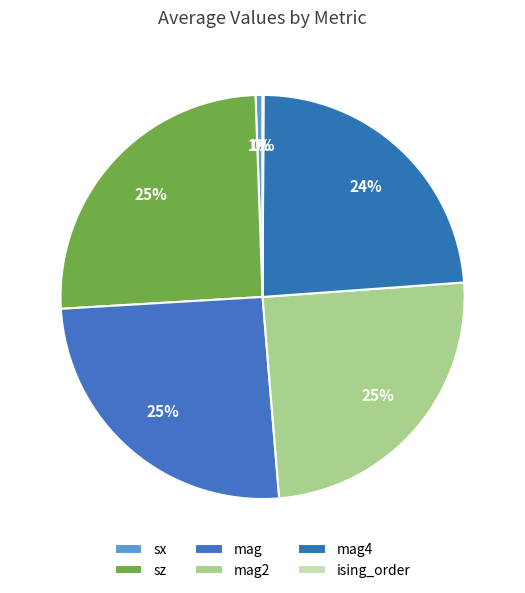

Is there a majority slice in this chart?

No